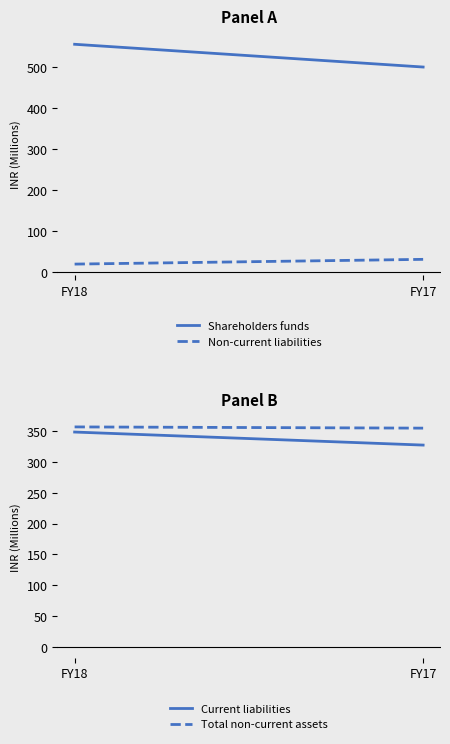

Which series has the largest range (max minus min)?

Shareholders funds